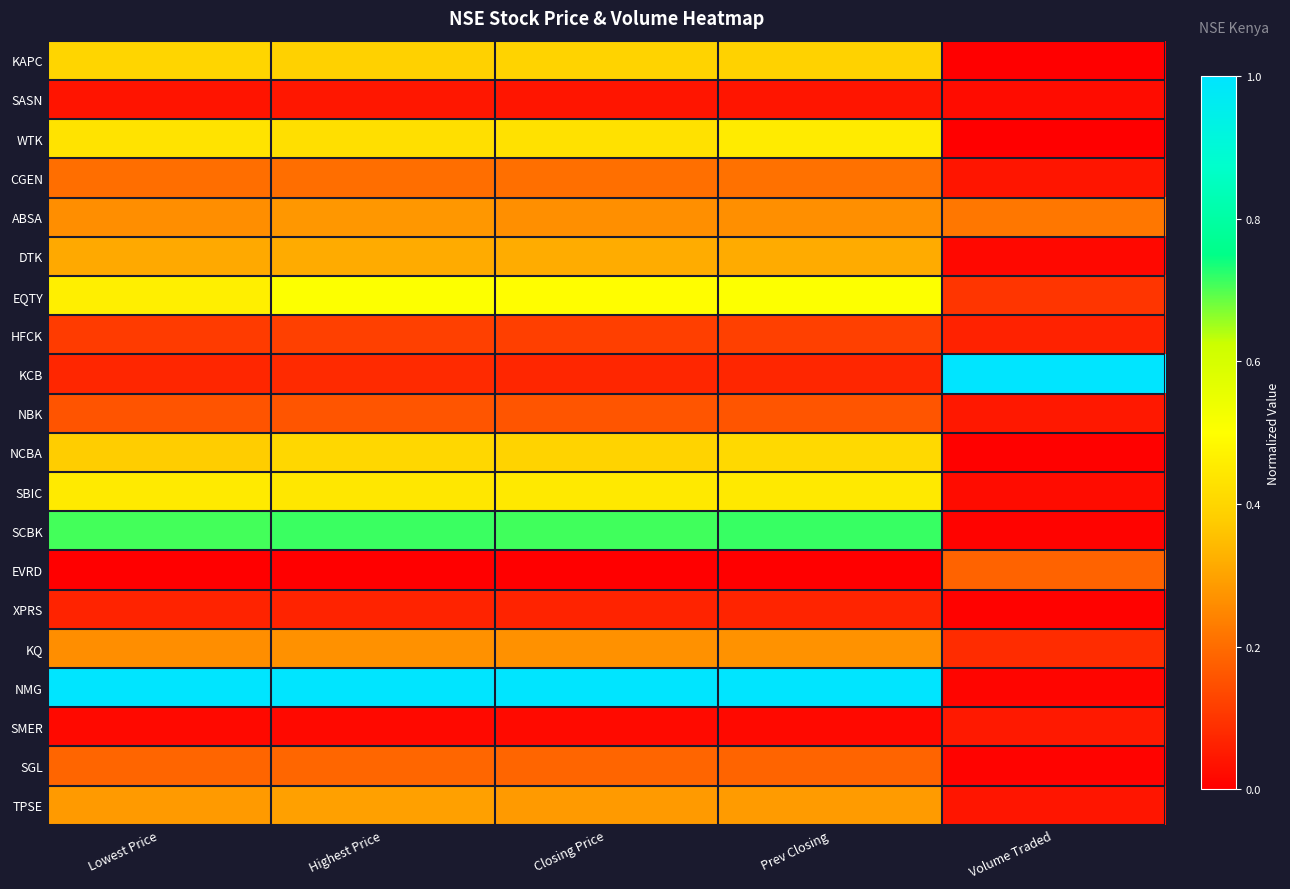

Reading right to left, list all the values displayed in this chart.

KAPC: Volume Traded=0.0	Prev Closing=0.4	Closing Price=0.4	Highest Price=0.4	Lowest Price=0.4
SASN: Volume Traded=0.0	Prev Closing=0.0	Closing Price=0.0	Highest Price=0.0	Lowest Price=0.0
WTK: Volume Traded=0.0	Prev Closing=0.5	Closing Price=0.4	Highest Price=0.4	Lowest Price=0.4
CGEN: Volume Traded=0.0	Prev Closing=0.2	Closing Price=0.2	Highest Price=0.2	Lowest Price=0.2
ABSA: Volume Traded=0.2	Prev Closing=0.3	Closing Price=0.3	Highest Price=0.3	Lowest Price=0.3
DTK: Volume Traded=0.0	Prev Closing=0.3	Closing Price=0.3	Highest Price=0.3	Lowest Price=0.3
EQTY: Volume Traded=0.1	Prev Closing=0.5	Closing Price=0.5	Highest Price=0.5	Lowest Price=0.5
HFCK: Volume Traded=0.1	Prev Closing=0.1	Closing Price=0.1	Highest Price=0.1	Lowest Price=0.1
KCB: Volume Traded=1.0	Prev Closing=0.1	Closing Price=0.1	Highest Price=0.1	Lowest Price=0.1
NBK: Volume Traded=0.0	Prev Closing=0.2	Closing Price=0.2	Highest Price=0.2	Lowest Price=0.2
NCBA: Volume Traded=0.0	Prev Closing=0.4	Closing Price=0.4	Highest Price=0.4	Lowest Price=0.4
SBIC: Volume Traded=0.0	Prev Closing=0.4	Closing Price=0.4	Highest Price=0.4	Lowest Price=0.4
SCBK: Volume Traded=0.0	Prev Closing=0.7	Closing Price=0.7	Highest Price=0.7	Lowest Price=0.7
EVRD: Volume Traded=0.2	Prev Closing=0.0	Closing Price=0.0	Highest Price=0.0	Lowest Price=0.0
XPRS: Volume Traded=0.0	Prev Closing=0.1	Closing Price=0.1	Highest Price=0.1	Lowest Price=0.1
KQ: Volume Traded=0.1	Prev Closing=0.3	Closing Price=0.3	Highest Price=0.3	Lowest Price=0.3
NMG: Volume Traded=0.0	Prev Closing=1.0	Closing Price=1.0	Highest Price=1.0	Lowest Price=1.0
SMER: Volume Traded=0.0	Prev Closing=0.0	Closing Price=0.0	Highest Price=0.0	Lowest Price=0.0
SGL: Volume Traded=0.0	Prev Closing=0.2	Closing Price=0.2	Highest Price=0.2	Lowest Price=0.2
TPSE: Volume Traded=0.0	Prev Closing=0.3	Closing Price=0.3	Highest Price=0.3	Lowest Price=0.3